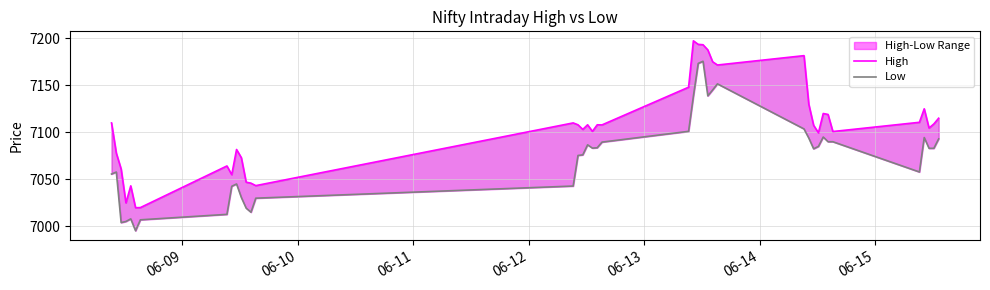

What is the minimum value shown in the chart?

6995.4